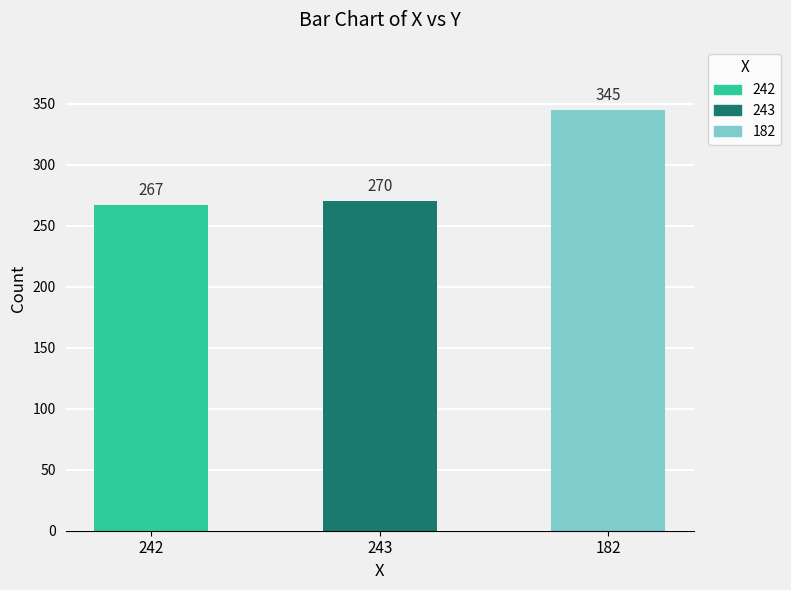

What is the average value?

294